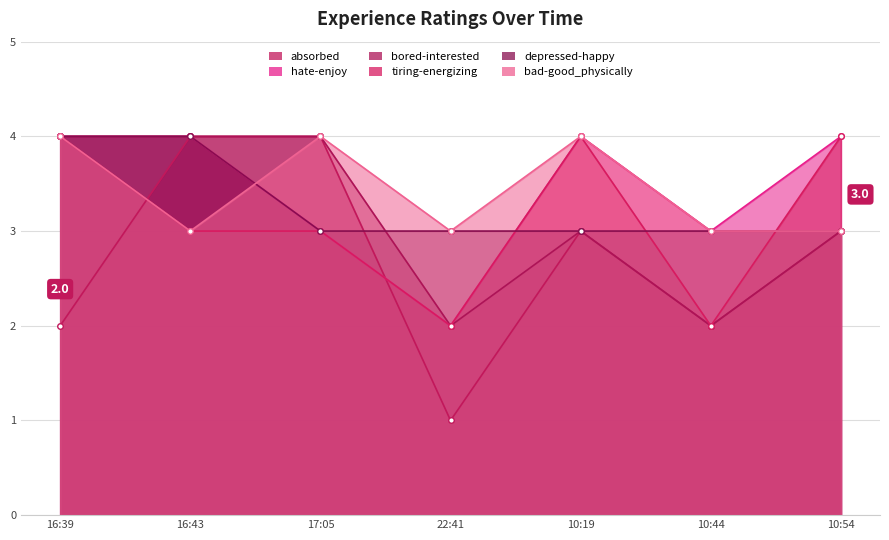

Between 10:19 and 10:44, which is larger?

10:19